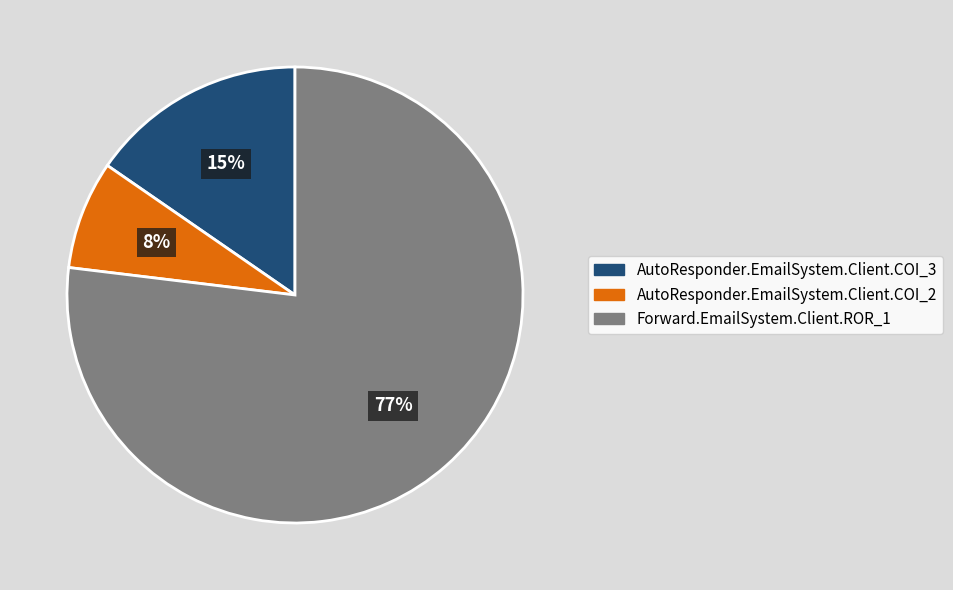

How many slices are in this pie chart?

3